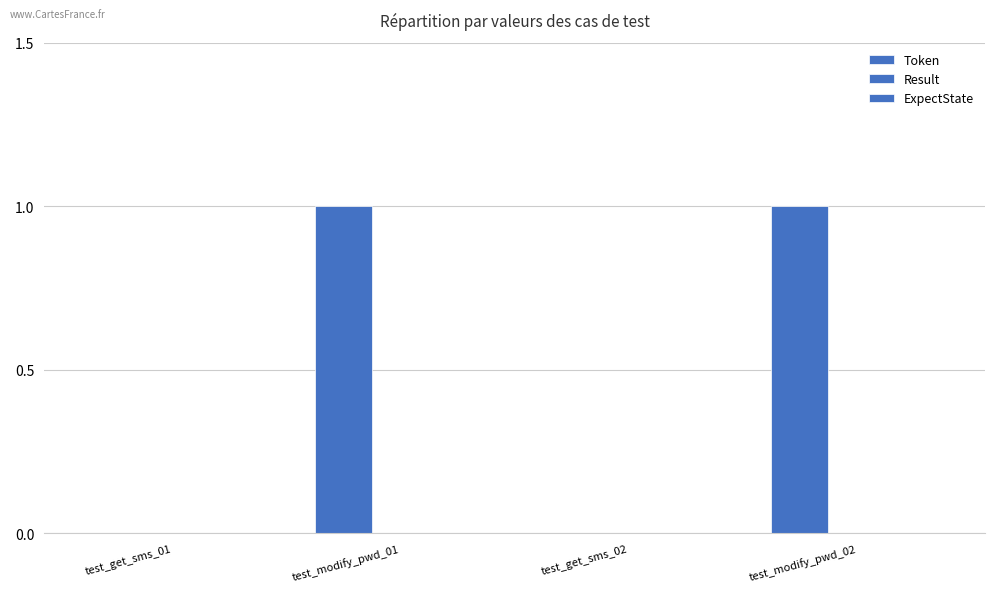

Reading left to right, extract all data points from this chart.

Token: test_get_sms_01=0	test_modify_pwd_01=1	test_get_sms_02=0	test_modify_pwd_02=1
Result: test_get_sms_01=0	test_modify_pwd_01=0	test_get_sms_02=0	test_modify_pwd_02=0
ExpectState: test_get_sms_01=0	test_modify_pwd_01=0	test_get_sms_02=0	test_modify_pwd_02=0